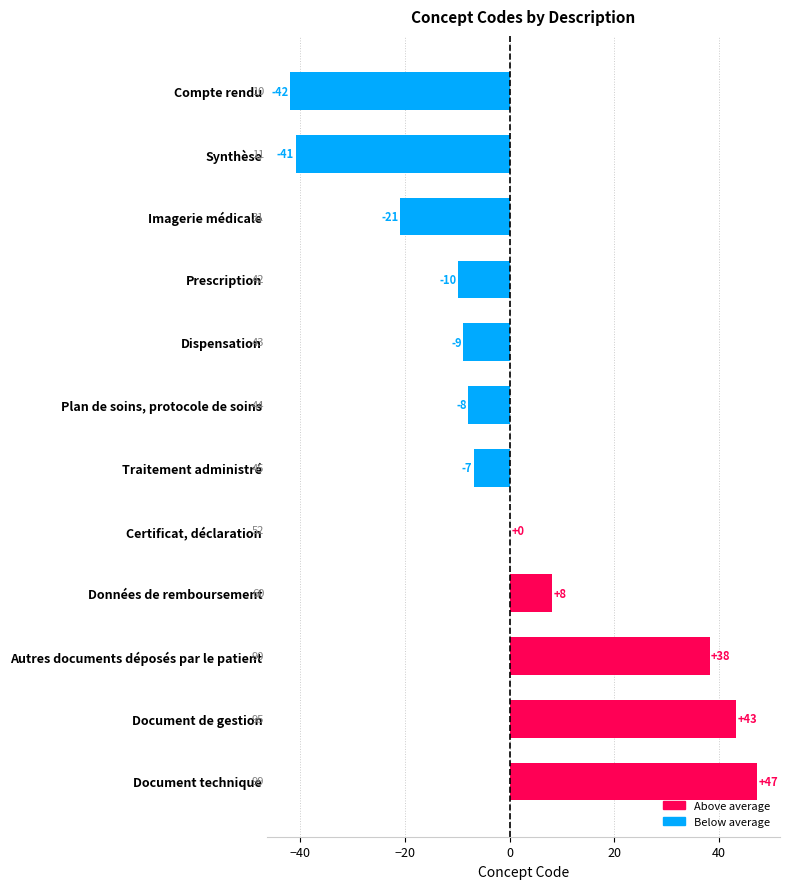

Are the bars horizontal?

Yes